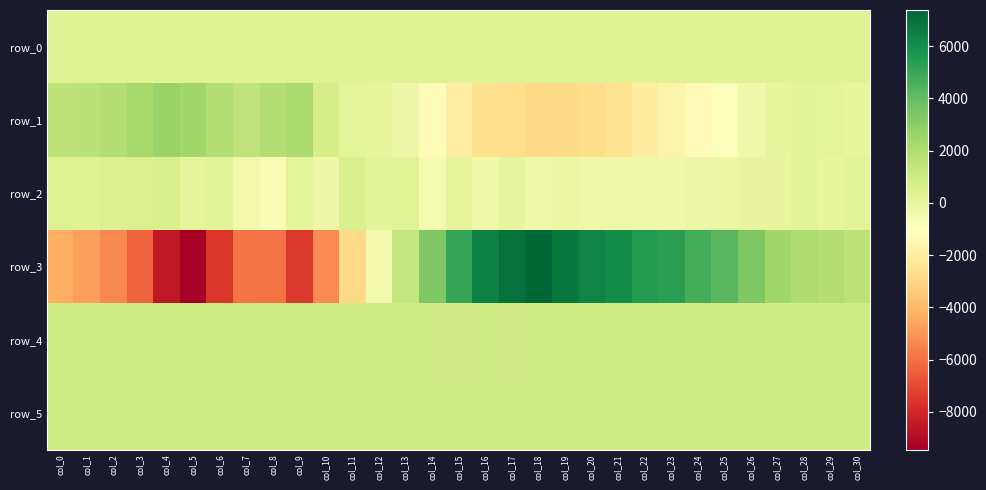

Reading left to right, transcribe all the data shown in this chart.

row_0: 281.6	281.7	281.8	281.8	281.9	281.9	282.0	282.0	282.1	282.1	282.2	282.2	282.3	282.3	282.3	282.4	282.5	282.5	282.6	282.6	282.7	282.7	282.8	282.8	282.9	282.9	283.0	283.0	283.1	283.1	283.2
row_1: 1564.0	1651.0	1918.0	2272.0	2681.0	2436.0	1886.0	1475.0	1887.0	2186.0	693.0	118.0	47.0	-290.0	-1252.0	-1922.0	-2646.0	-2720.0	-2916.0	-2870.0	-2774.0	-2526.0	-1968.0	-1641.0	-1219.0	-914.0	-377.0	8.0	178.0	84.0	-15.0
row_2: 398.0	315.0	423.0	433.0	576.0	74.0	206.0	-499.0	-748.0	85.0	-292.0	589.0	195.0	253.0	-630.0	83.0	-339.0	-27.0	-412.0	-241.0	-366.0	-368.0	-433.0	-393.0	-258.0	-198.0	-52.0	-92.0	179.0	-38.0	160.0
row_3: -4326.0	-4737.0	-5327.0	-6351.0	-8568.0	-9448.0	-7597.0	-5870.0	-5937.0	-7539.0	-5300.0	-2919.0	-491.0	1303.0	3351.0	5017.0	6477.0	7024.0	7380.0	6758.0	6339.0	6063.0	5466.0	5323.0	4717.0	4259.0	3365.0	2428.0	2035.0	1916.0	1548.0
row_4: 906.0	912.0	914.0	916.0	912.0	900.0	886.0	895.0	885.0	874.0	881.0	877.0	875.0	876.0	874.0	872.0	879.0	872.0	881.0	880.0	887.0	892.0	898.0	901.0	903.0	904.0	906.0	911.0	915.0	913.0	917.0
row_5: 901.0	906.0	901.0	899.0	898.0	897.0	897.0	906.0	907.0	899.0	896.0	905.0	905.0	907.0	905.0	903.0	903.0	896.0	901.0	899.0	903.0	900.0	895.0	892.0	884.0	891.0	891.0	897.0	900.0	888.0	895.0